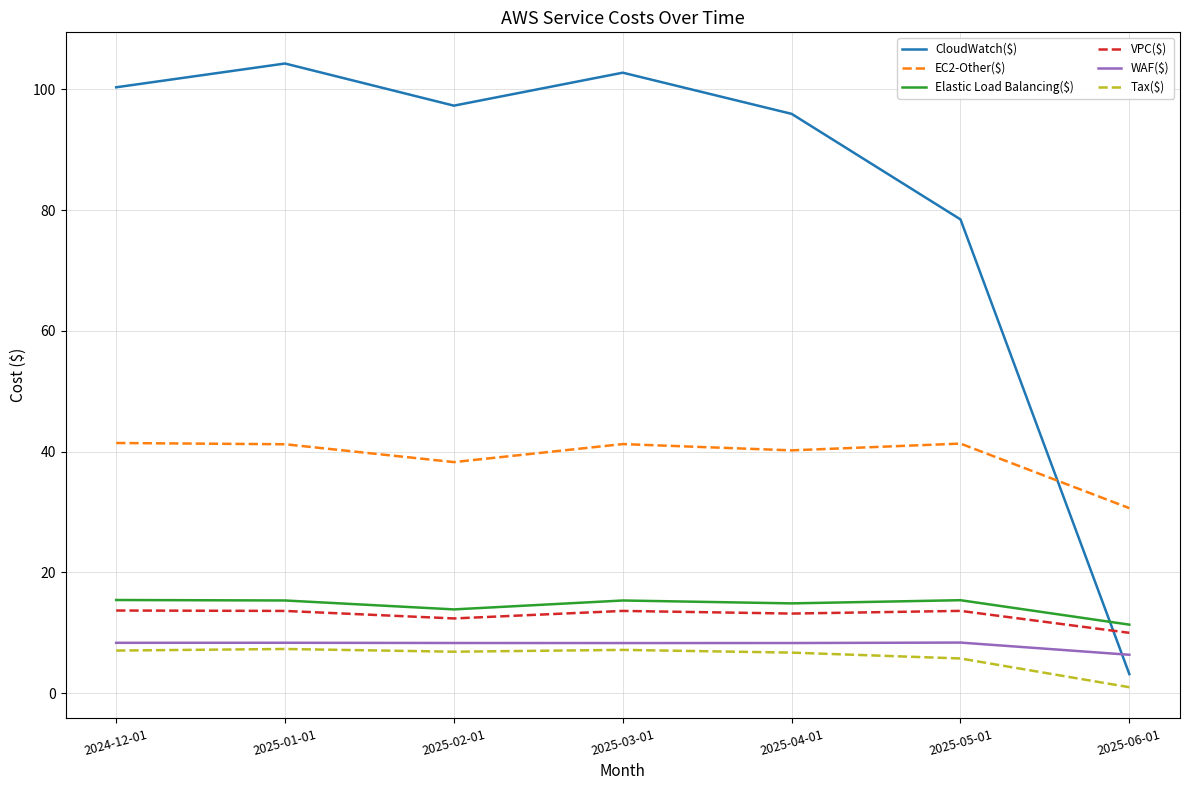

What is the spread (max minus min) of values at 2025-05-01?

72.7